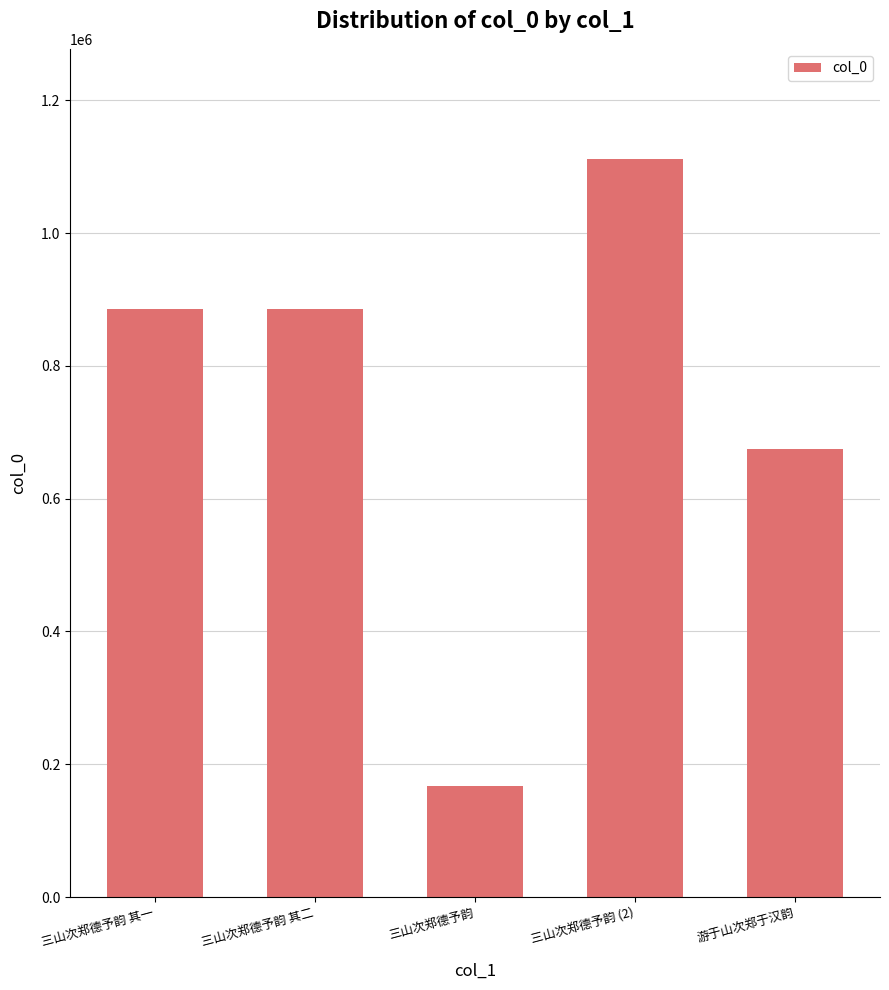

What is the minimum value shown in the chart?

167860